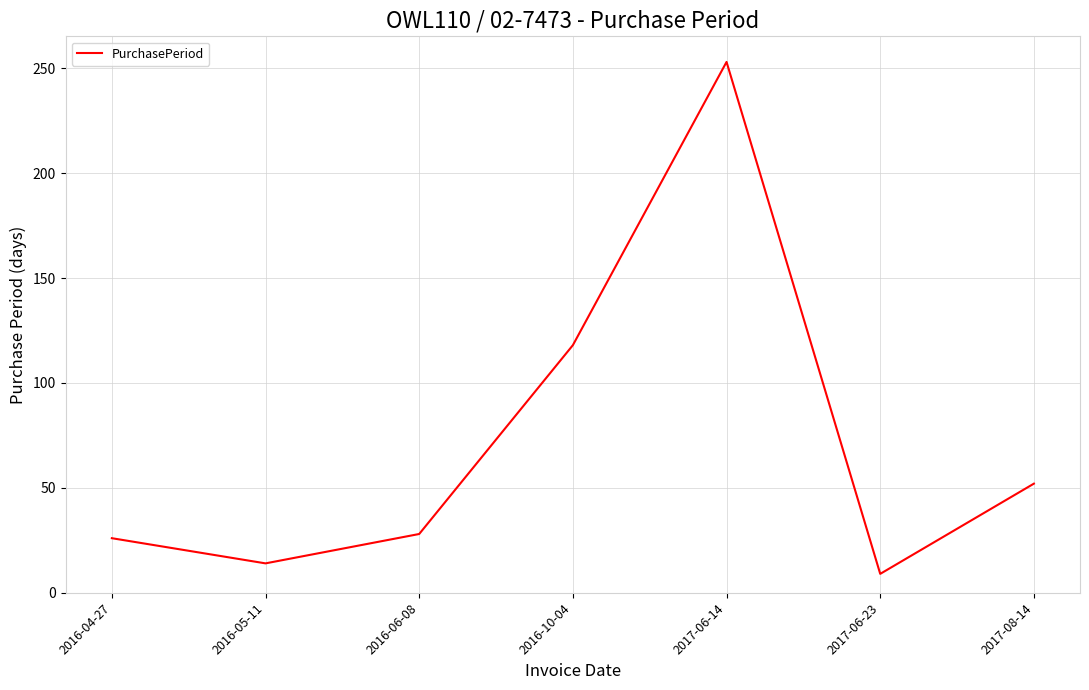

What is the maximum value shown in the chart?

253